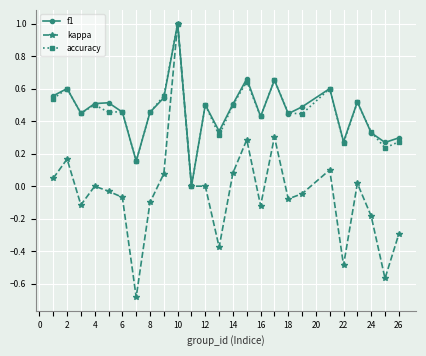

What is the maximum value for kappa?

1.0